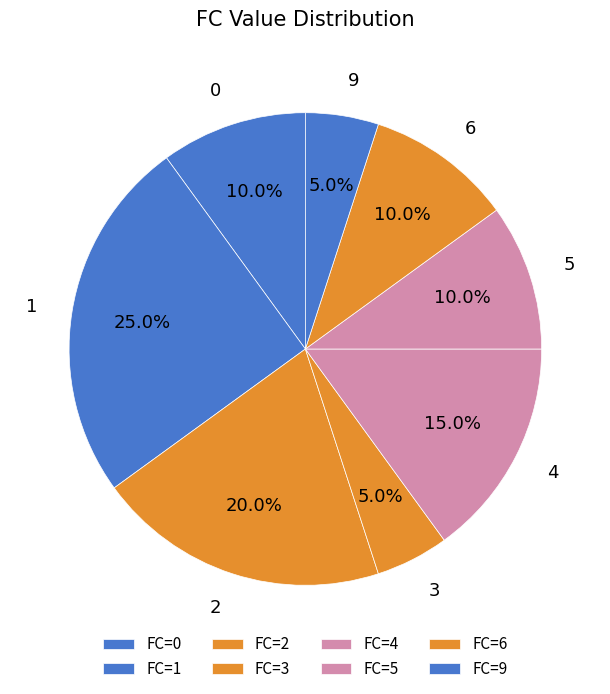

Do 4 and 6 together represent more than half of the pie?

No